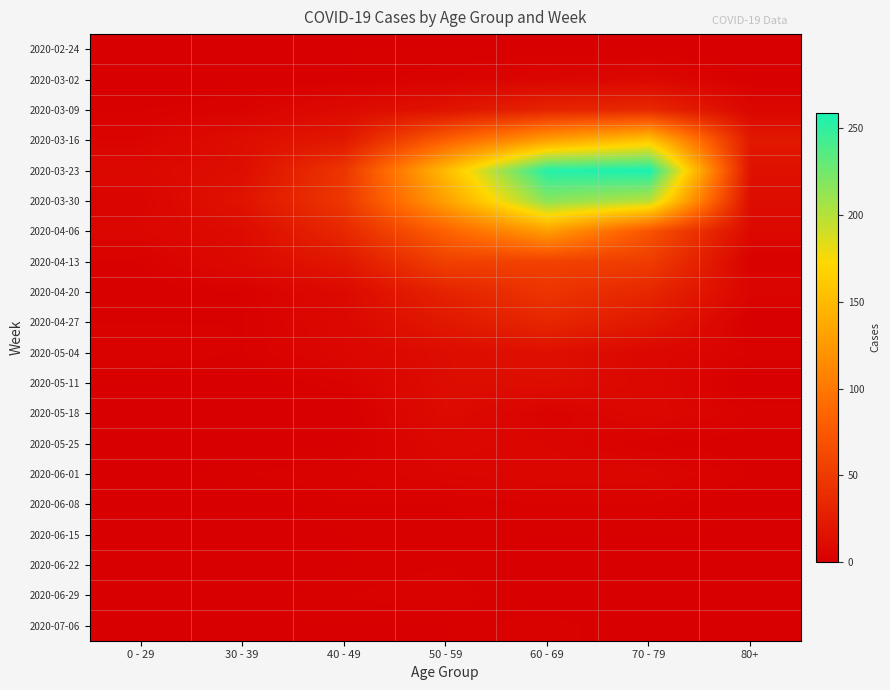

Reading left to right, extract all data points from this chart.

2020-02-24: 0 - 29=0	30 - 39=0	40 - 49=1	50 - 59=1	60 - 69=1	70 - 79=1	80+=0
2020-03-02: 0 - 29=0	30 - 39=1	40 - 49=1	50 - 59=3	60 - 69=5	70 - 79=7	80+=1
2020-03-09: 0 - 29=2	30 - 39=3	40 - 49=9	50 - 59=17	60 - 69=31	70 - 79=35	80+=6
2020-03-16: 0 - 29=4	30 - 39=12	40 - 49=21	50 - 59=81	60 - 69=130	70 - 79=158	80+=21
2020-03-23: 0 - 29=8	30 - 39=12	40 - 49=46	50 - 59=151	60 - 69=255	70 - 79=259	80+=15
2020-03-30: 0 - 29=4	30 - 39=17	40 - 49=47	50 - 59=131	60 - 69=216	70 - 79=199	80+=11
2020-04-06: 0 - 29=6	30 - 39=10	40 - 49=34	50 - 59=83	60 - 69=129	70 - 79=71	80+=8
2020-04-13: 0 - 29=2	30 - 39=9	40 - 49=20	50 - 59=55	60 - 69=56	70 - 79=52	80+=2
2020-04-20: 0 - 29=1	30 - 39=2	40 - 49=9	50 - 59=30	60 - 69=45	70 - 79=33	80+=5
2020-04-27: 0 - 29=2	30 - 39=2	40 - 49=7	50 - 59=21	60 - 69=33	70 - 79=21	80+=0
2020-05-04: 0 - 29=3	30 - 39=2	40 - 49=6	50 - 59=11	60 - 69=14	70 - 79=7	80+=3
2020-05-11: 0 - 29=1	30 - 39=0	40 - 49=3	50 - 59=11	60 - 69=12	70 - 79=7	80+=0
2020-05-18: 0 - 29=0	30 - 39=1	40 - 49=0	50 - 59=10	60 - 69=3	70 - 79=7	80+=3
2020-05-25: 0 - 29=0	30 - 39=0	40 - 49=1	50 - 59=7	60 - 69=5	70 - 79=2	80+=1
2020-06-01: 0 - 29=0	30 - 39=2	40 - 49=3	50 - 59=5	60 - 69=6	70 - 79=6	80+=2
2020-06-08: 0 - 29=0	30 - 39=0	40 - 49=2	50 - 59=2	60 - 69=3	70 - 79=3	80+=0
2020-06-15: 0 - 29=0	30 - 39=0	40 - 49=1	50 - 59=2	60 - 69=1	70 - 79=1	80+=1
2020-06-22: 0 - 29=1	30 - 39=0	40 - 49=1	50 - 59=2	60 - 69=0	70 - 79=1	80+=0
2020-06-29: 0 - 29=0	30 - 39=0	40 - 49=2	50 - 59=3	60 - 69=0	70 - 79=0	80+=0
2020-07-06: 0 - 29=0	30 - 39=1	40 - 49=1	50 - 59=1	60 - 69=3	70 - 79=0	80+=0